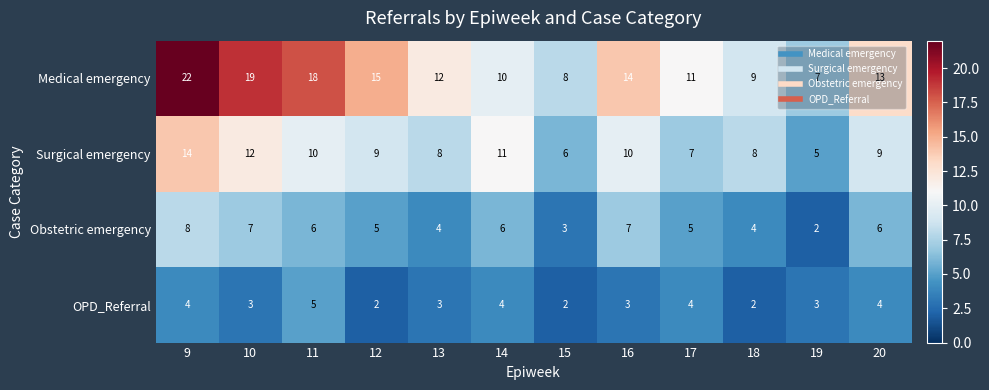

At which category does the chart reach its peak across all series?

9